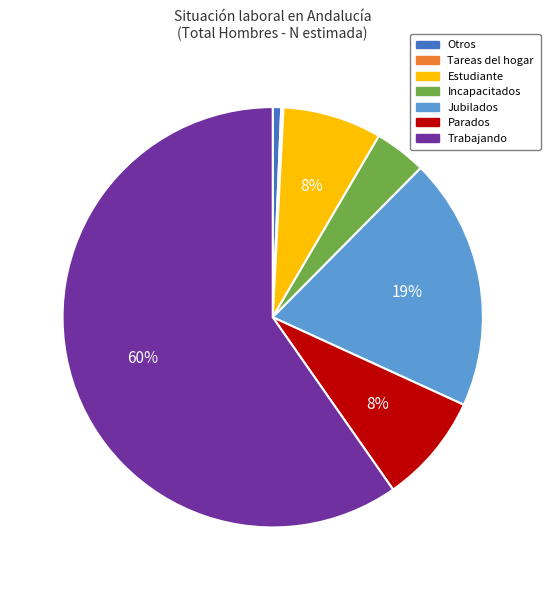

To the nearest percent, what is the difference between the largest and smallest slice percentages?

60%